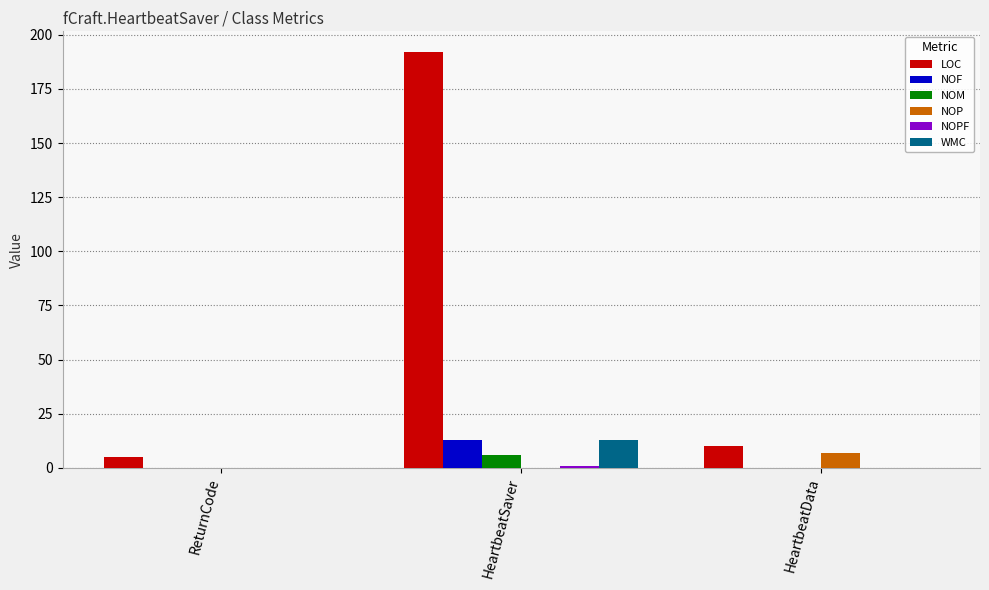

Is the value of NOP at HeartbeatData greater than the value of LOC at HeartbeatSaver?

No